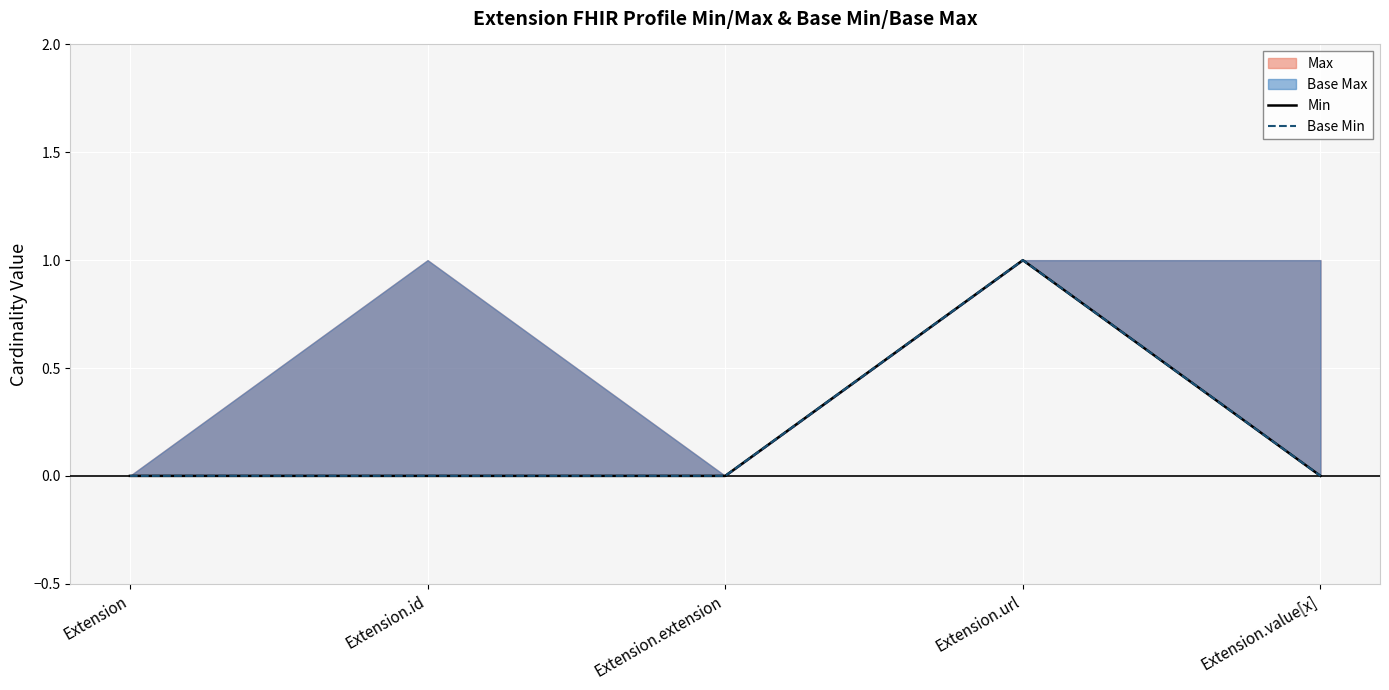

At which category does the chart reach its minimum across all series?

Extension